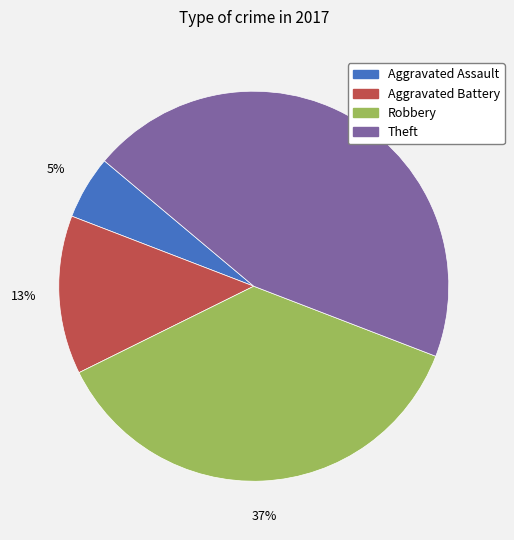

How many segments does this pie chart have?

4